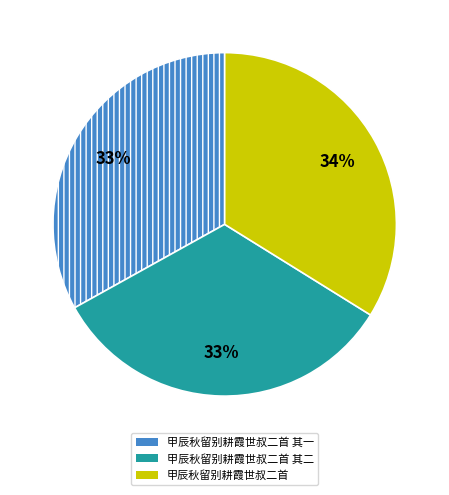

Does any single category account for the majority?

No